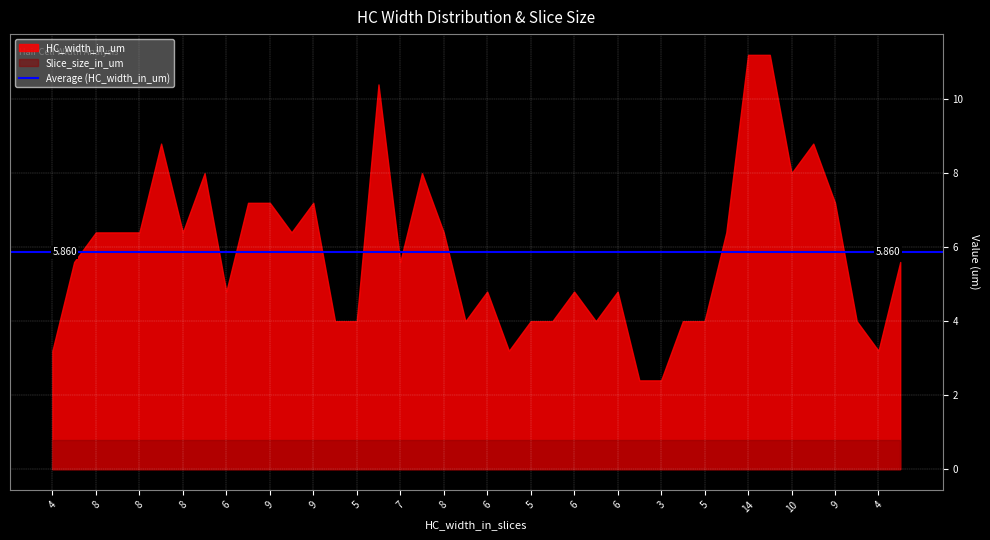

What is the value of the HC_width_in_um point at the 34th from the left?

11.2